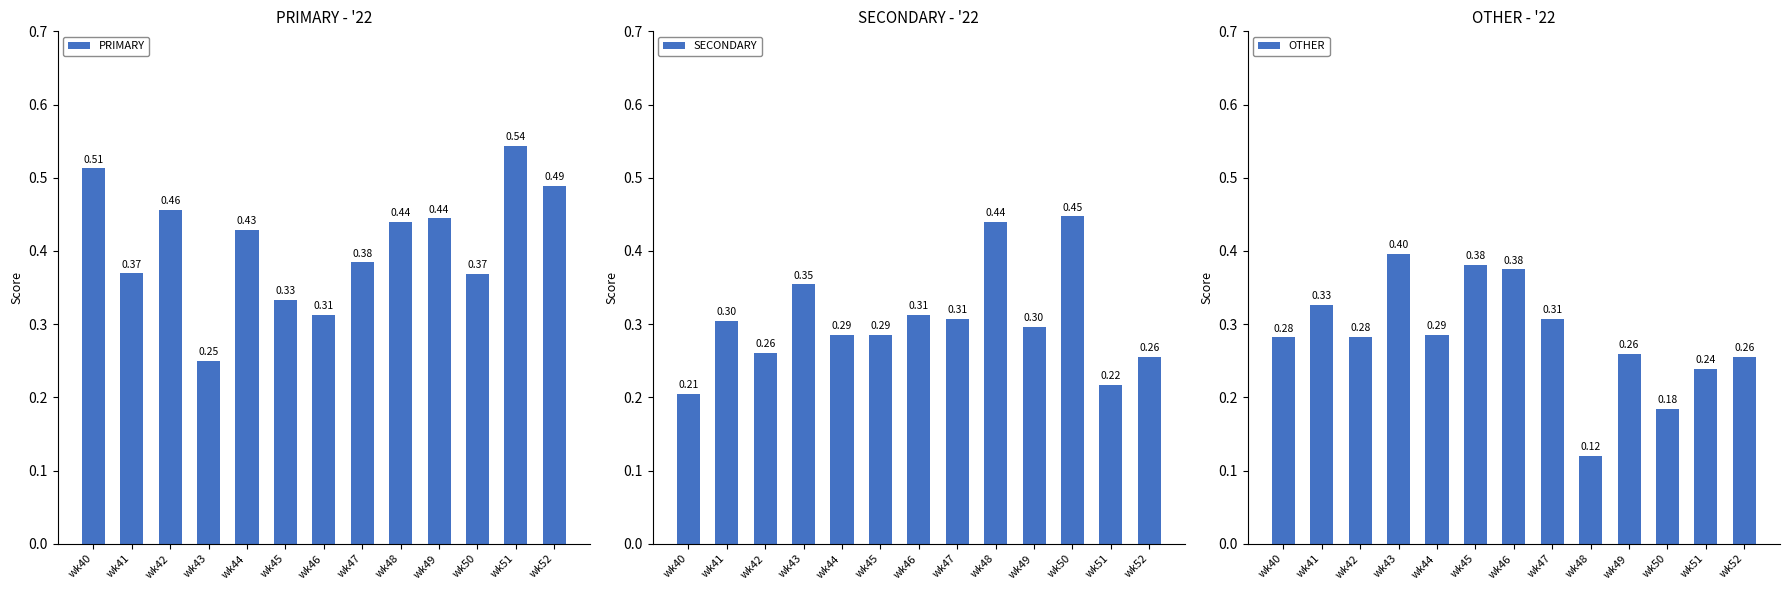

What is the total value across all series at wk45?

1.0